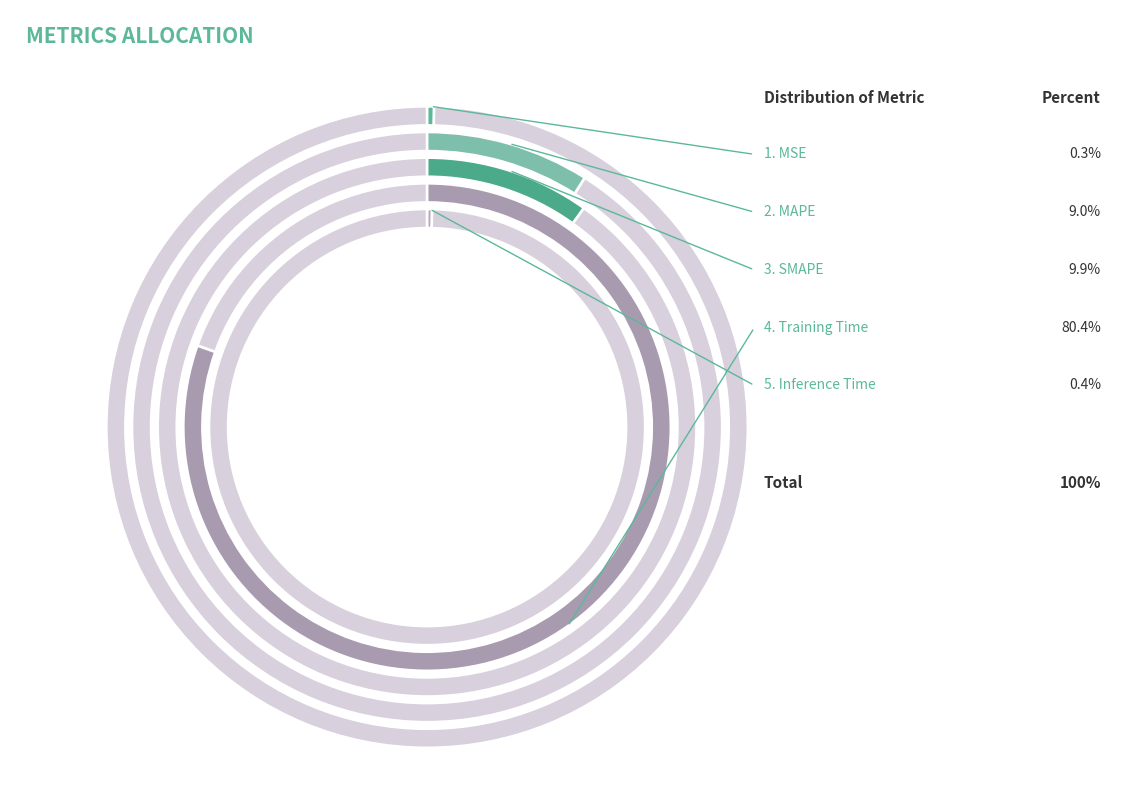

Is there a majority slice in this chart?

Yes